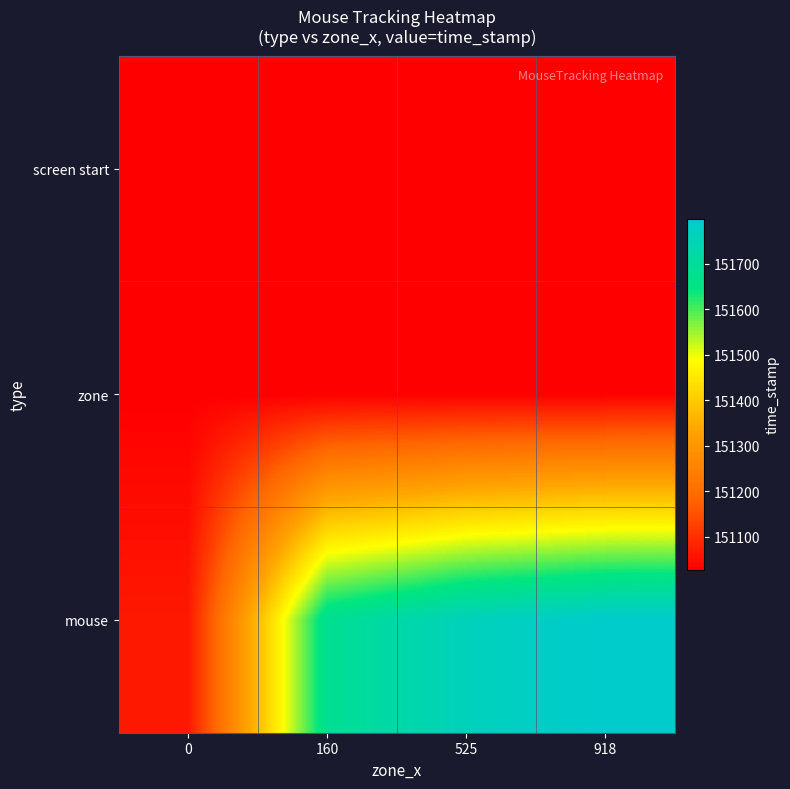

List the series in order of their peak value, lowest first.

screen start, zone, mouse